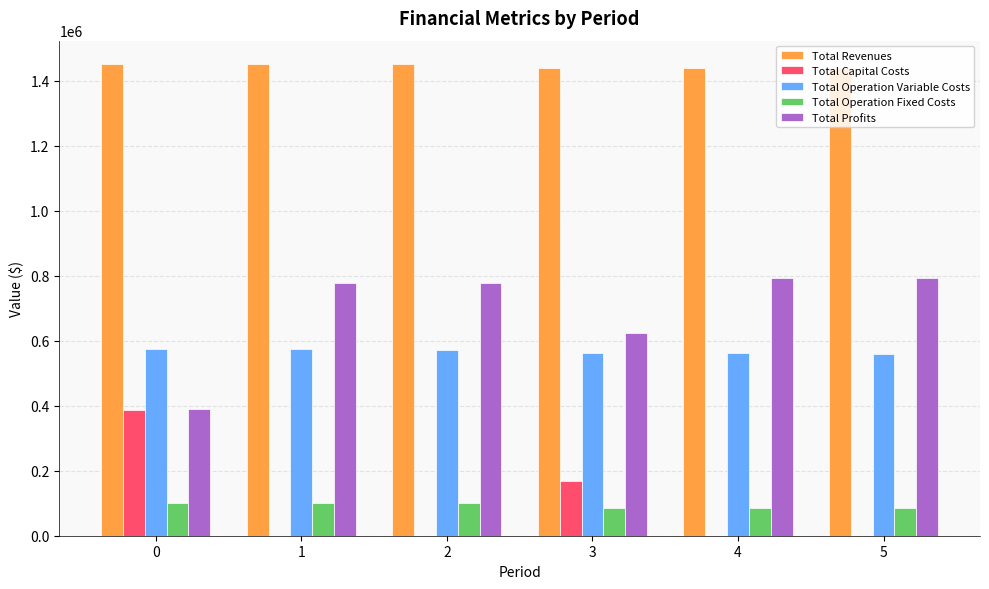

The value of Total Operation Variable Costs at 4 is 857632.5. True or false?

False